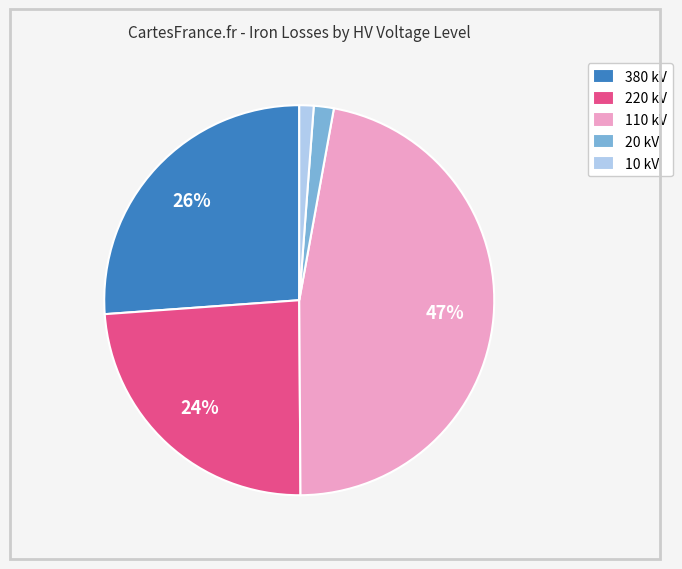

Does any single category account for the majority?

No